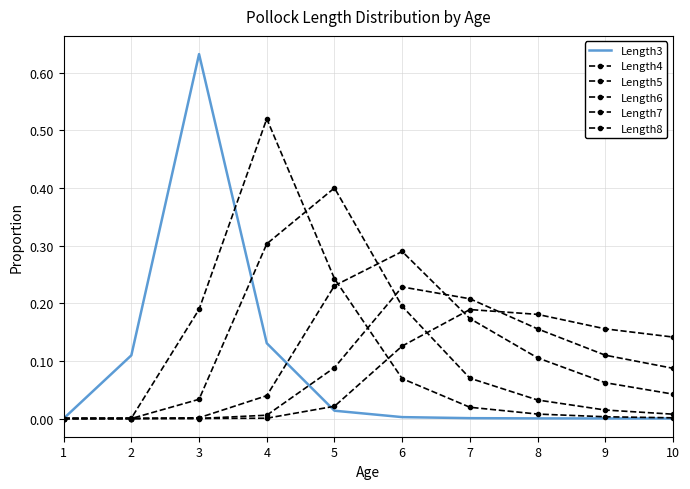

The value of Length7 at 2 is -0.1. True or false?

False